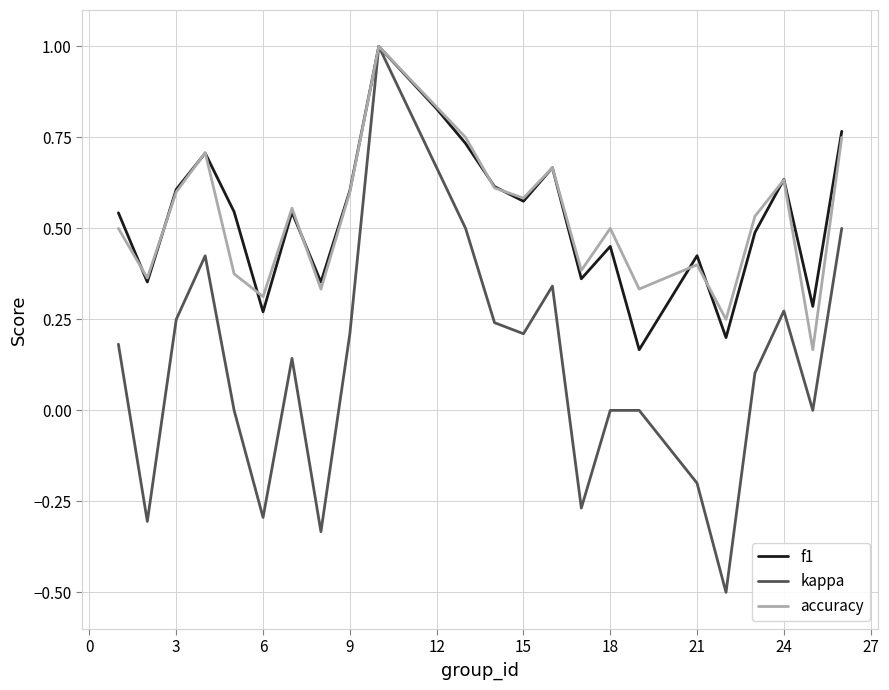

Which series has the largest range (max minus min)?

kappa